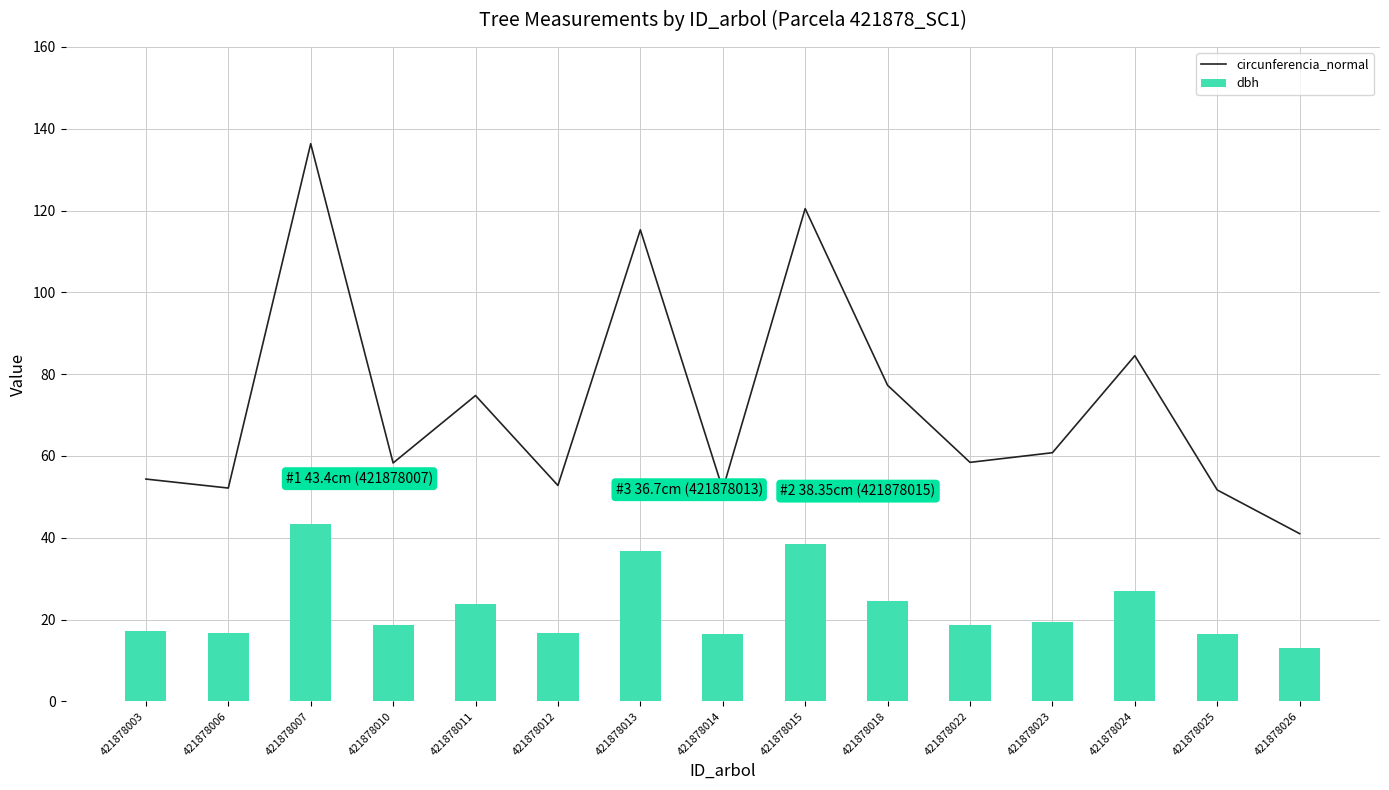

Which has a higher value, 421878007 or 421878006?

421878007